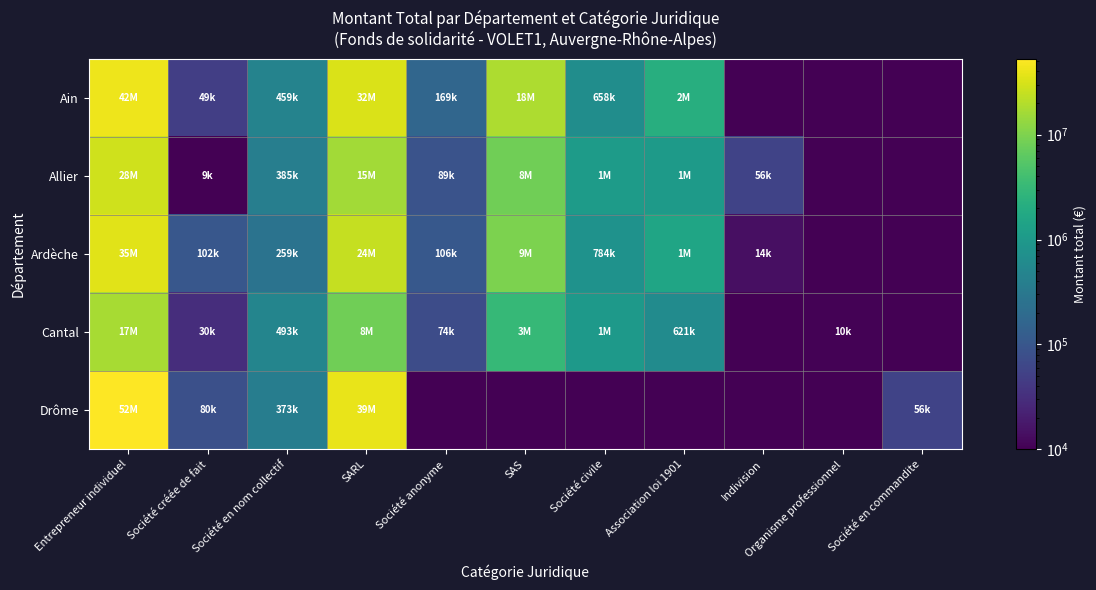

Which series has the largest total across all categories?

Ain